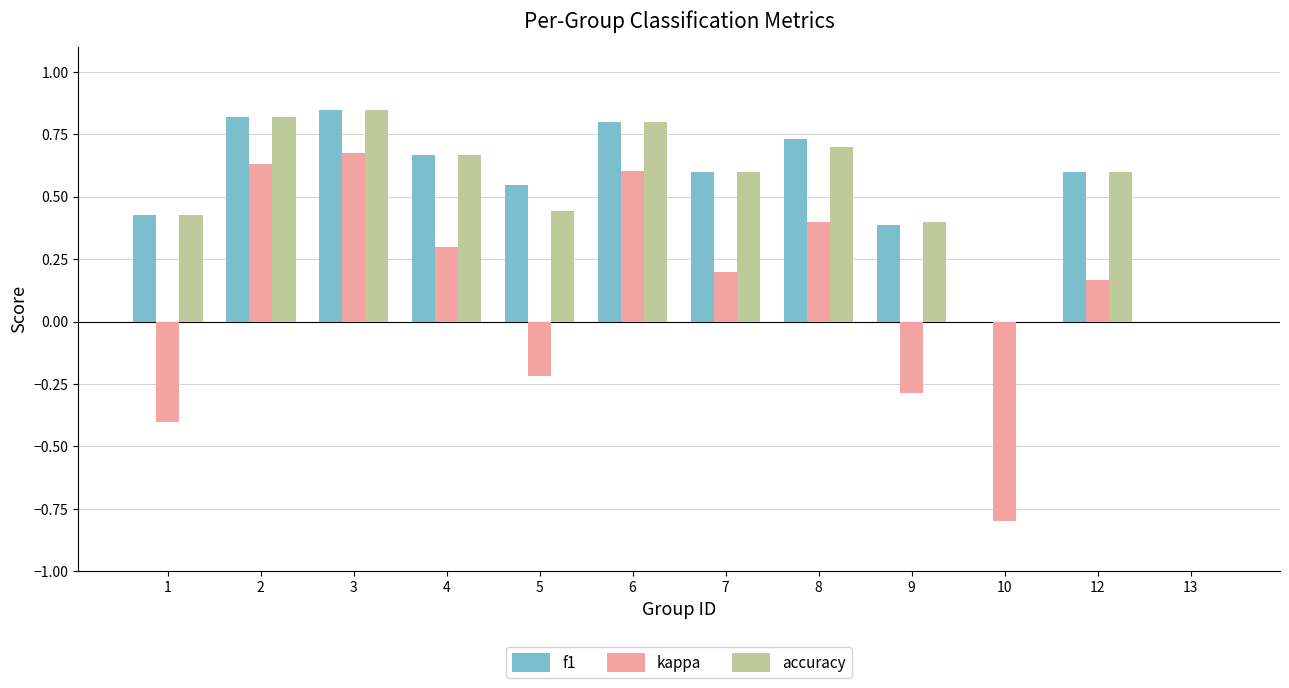

The f1 series shows 0.0 at 13. True or false?

True